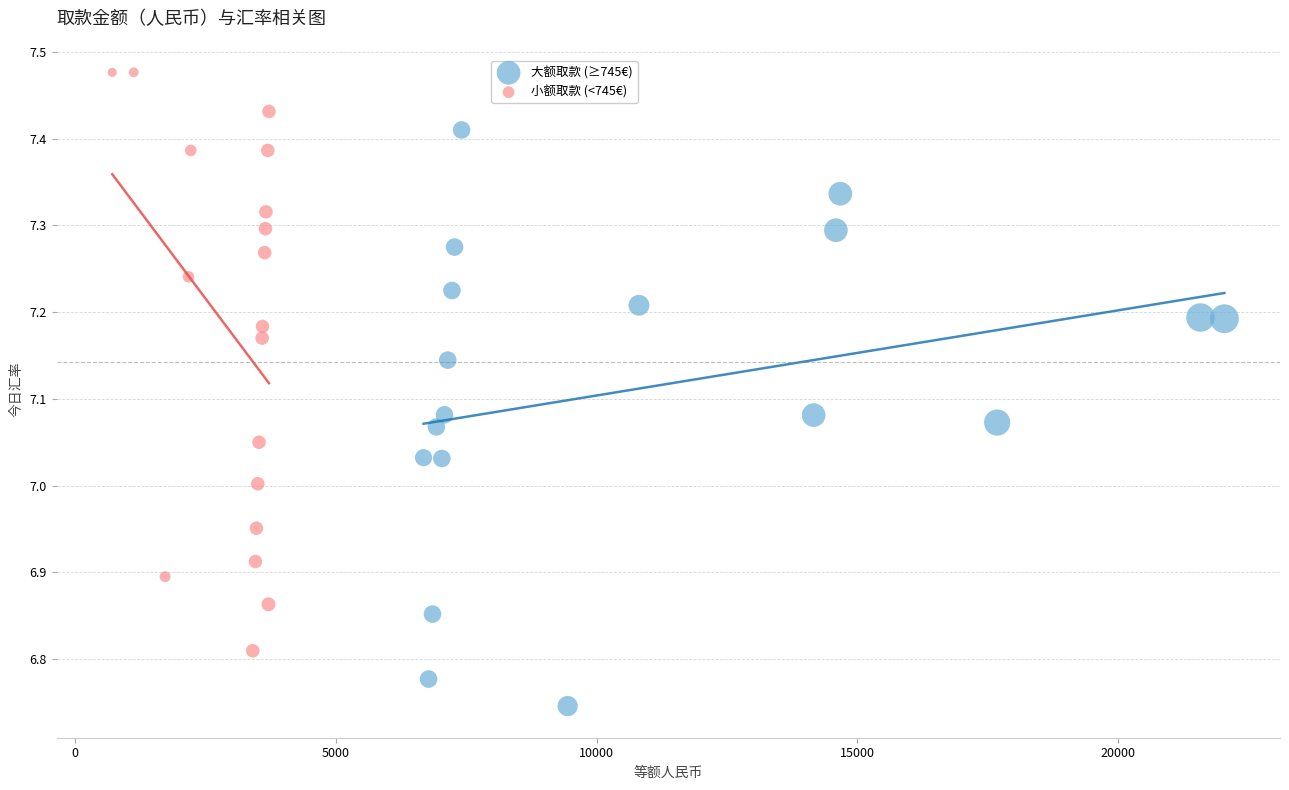

Which series contains the highest Y value?

小额取款 (<745€)